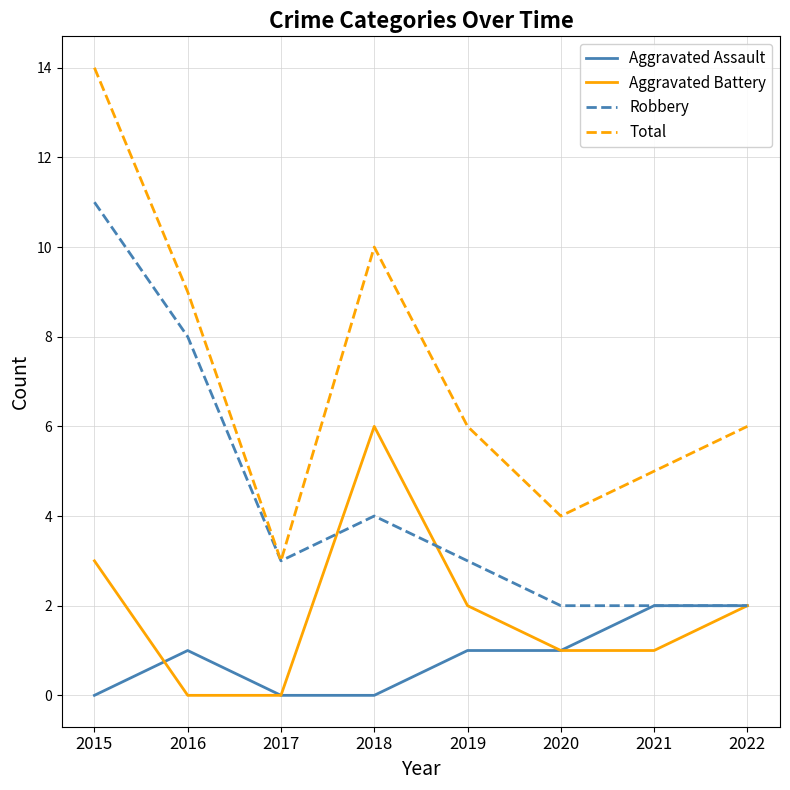

Which category has the highest value in the Aggravated Battery series?

2018